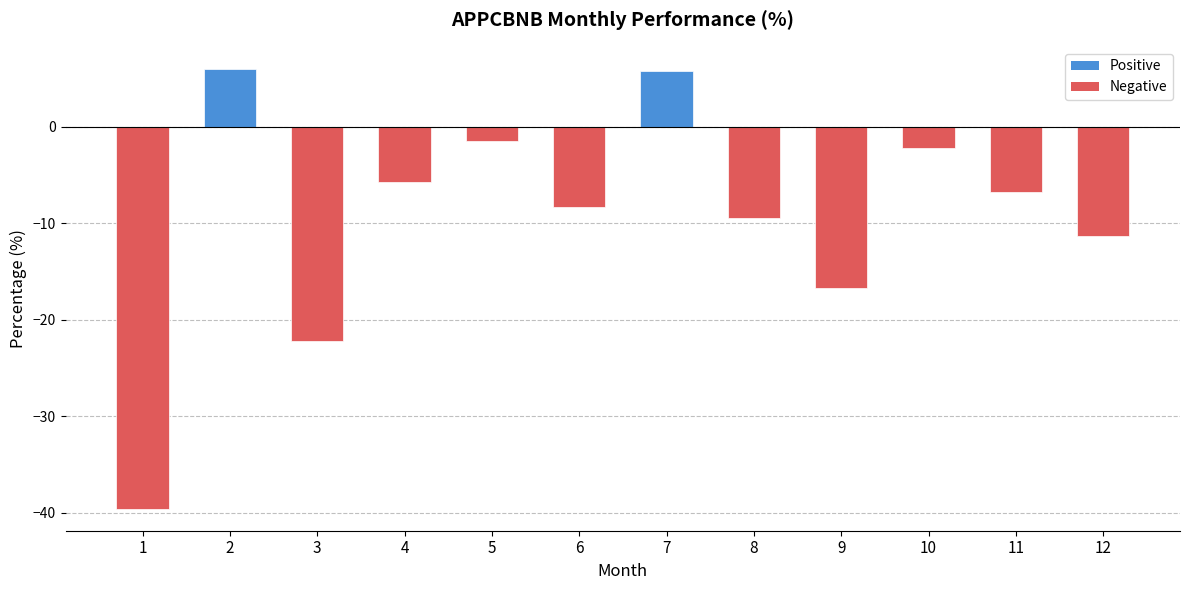

What is the approximate value at 11?

-6.7